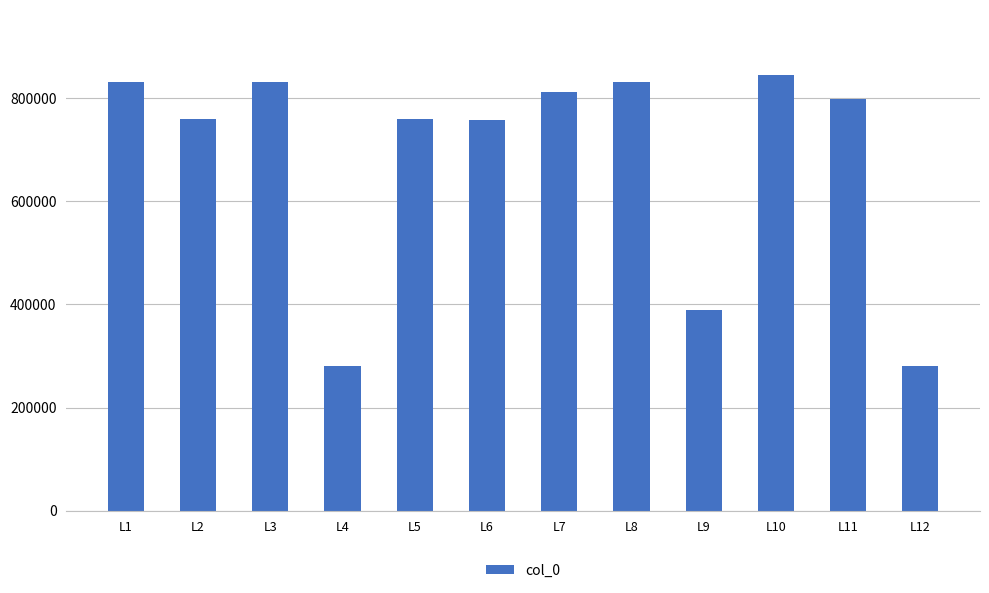

The chart shows a value of 281454 at L12. True or false?

True